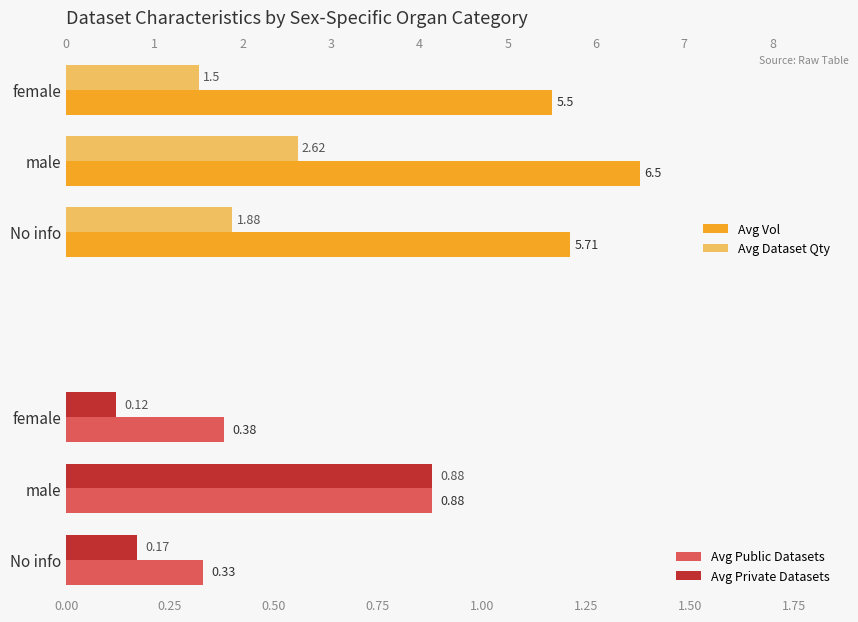

What is the difference between the maximum and second lowest values in the Avg Private Datasets series?

0.7